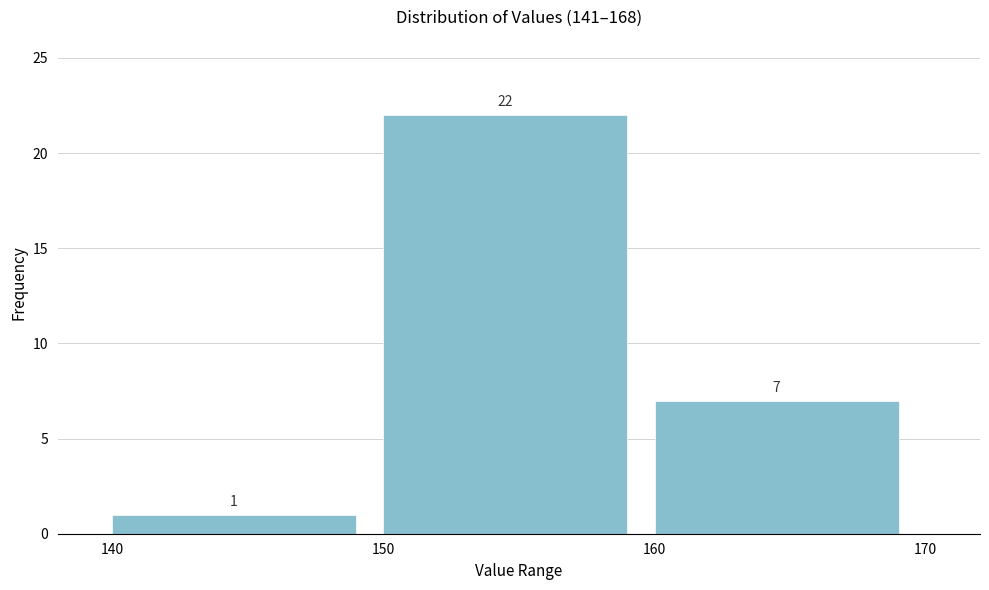

Reading left to right, list all the values displayed in this chart.

1	22	7